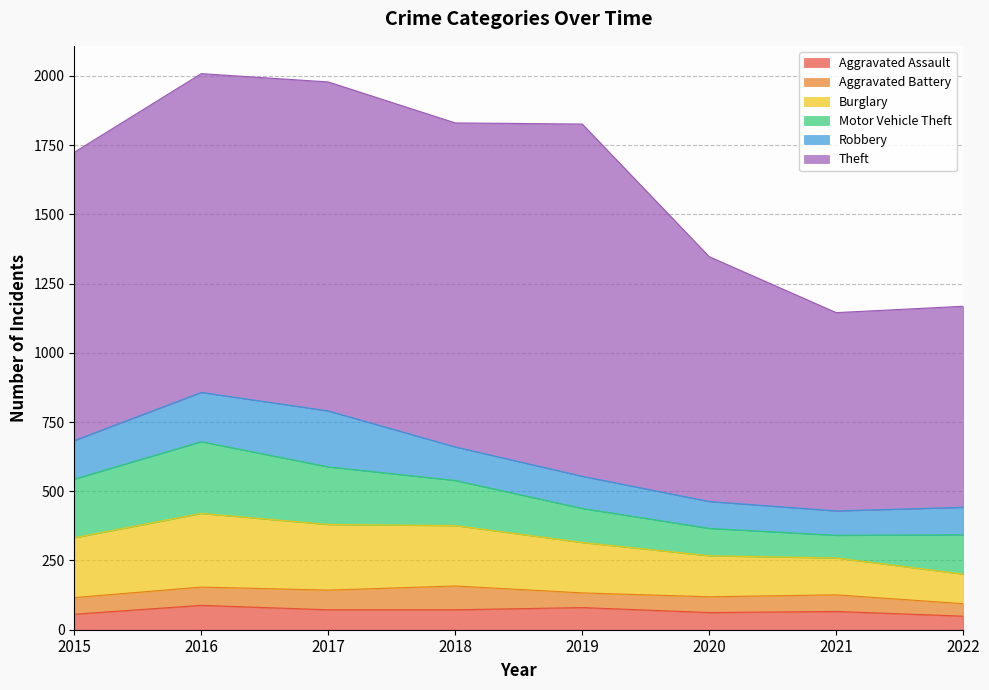

True or false: Burglary has a value of 148 at 2020.

True